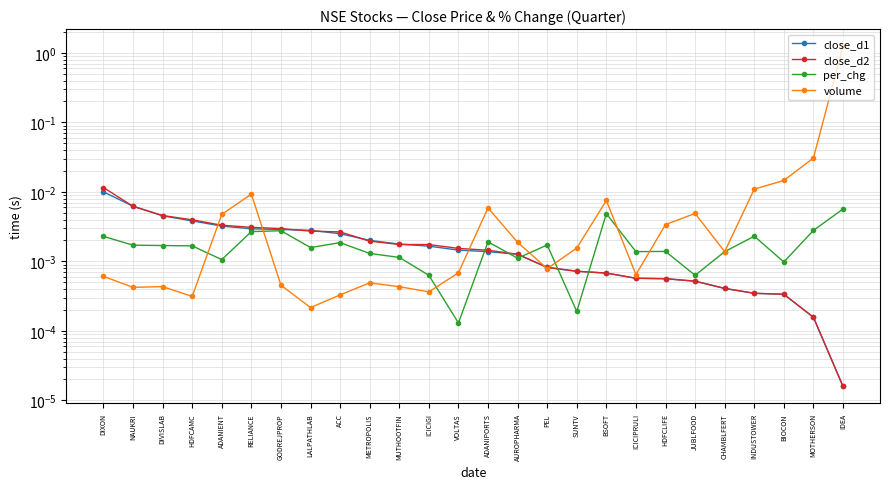

What is the label of the 24th point from the left?

BIOCON